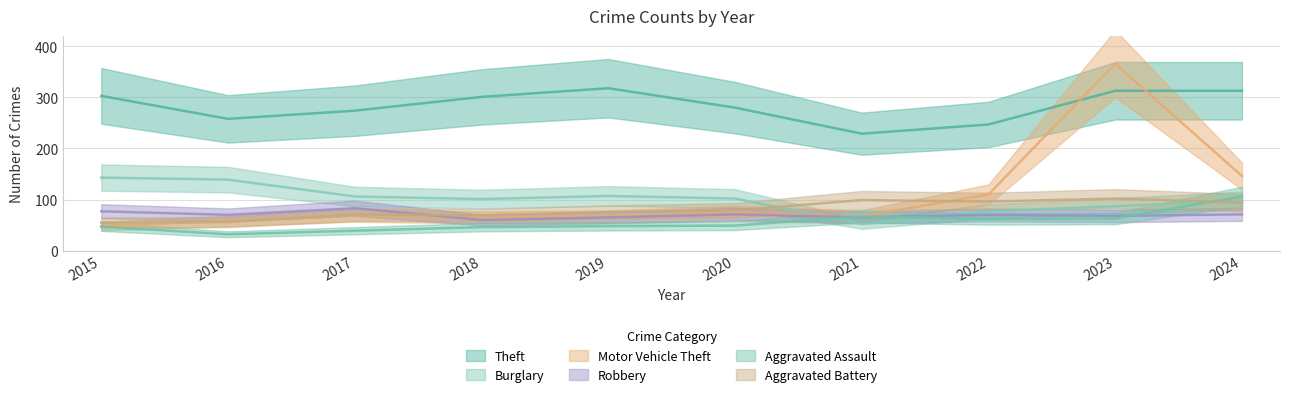

At which category does the chart reach its minimum across all series?

2016